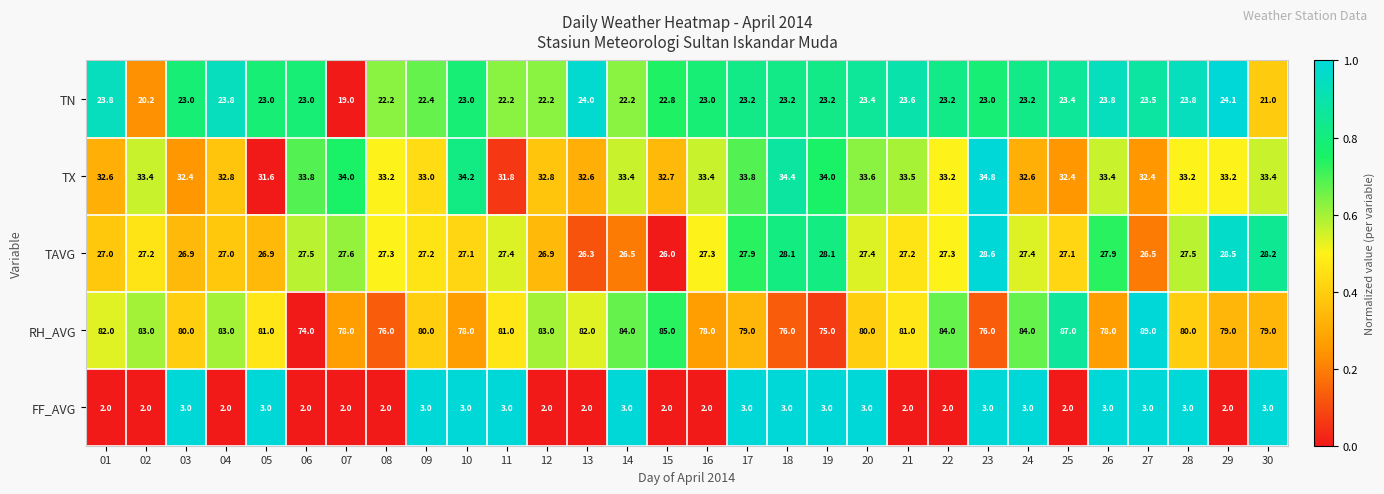

At which category is the sum across all series the highest?

27